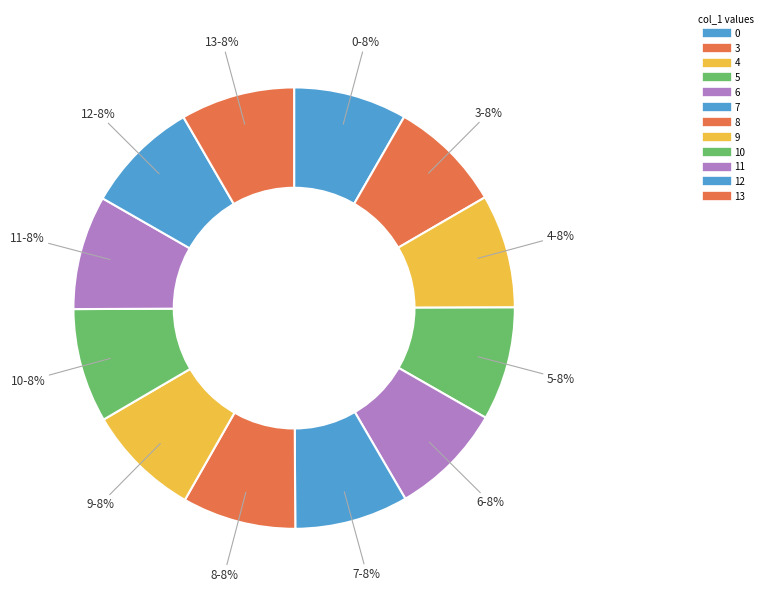

Which has a higher value, 12 or 6?

12